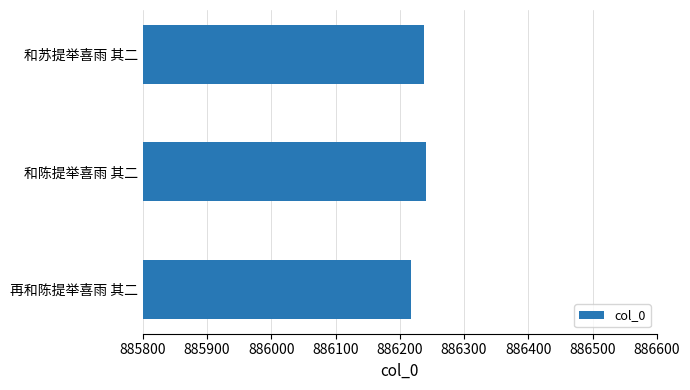

What is the maximum value shown in the chart?

886240